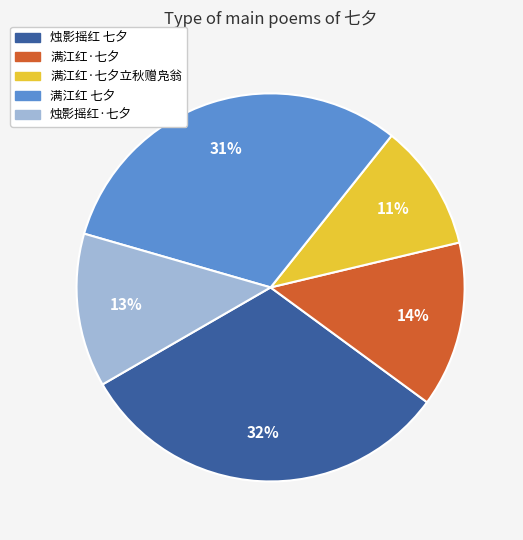

The 烛影摇红 七夕 slice represents 23% of the pie. True or false?

False